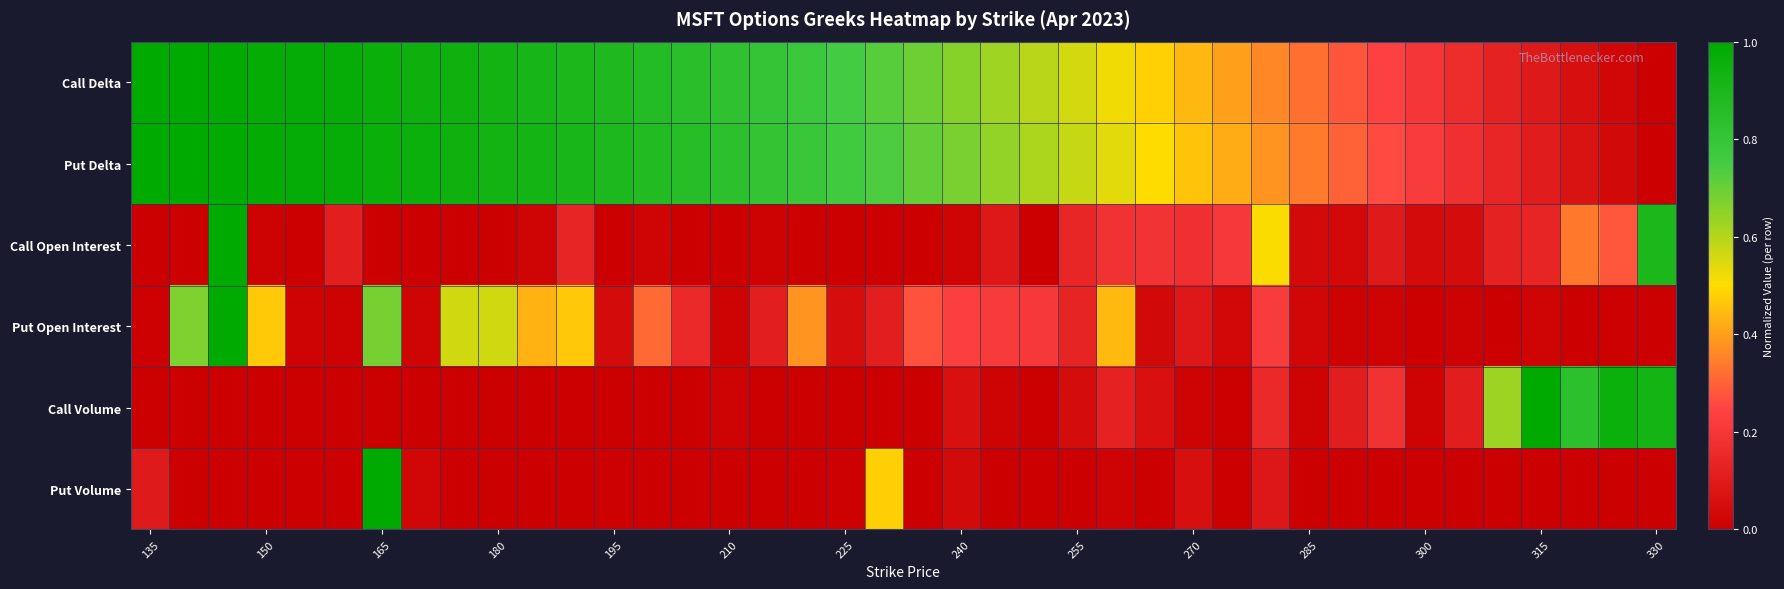

At how many categories does at least one series exceed 0?

40